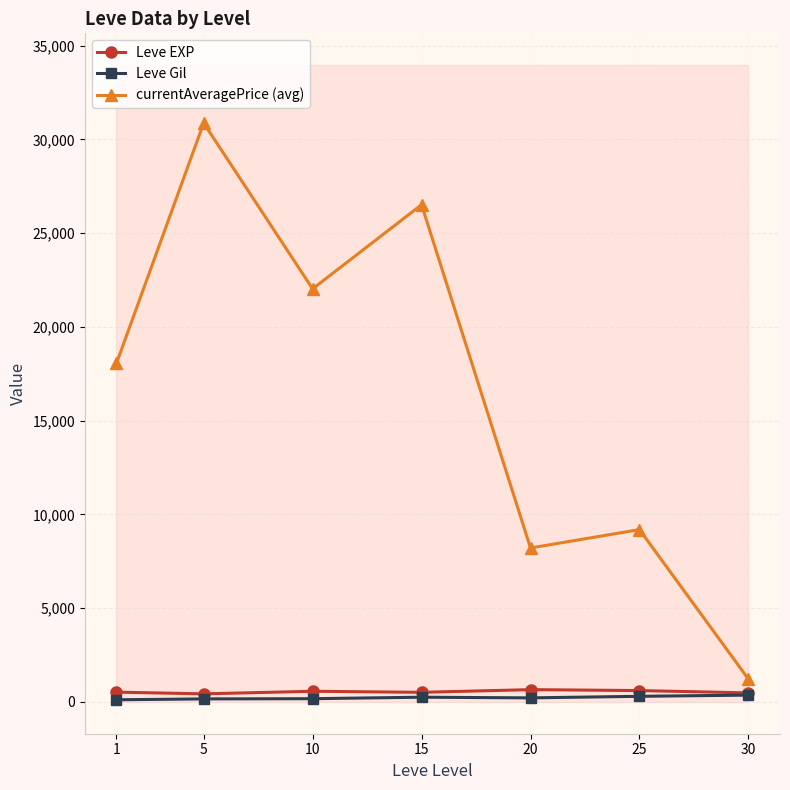

What is the lowest value of the Leve EXP series?

428.3